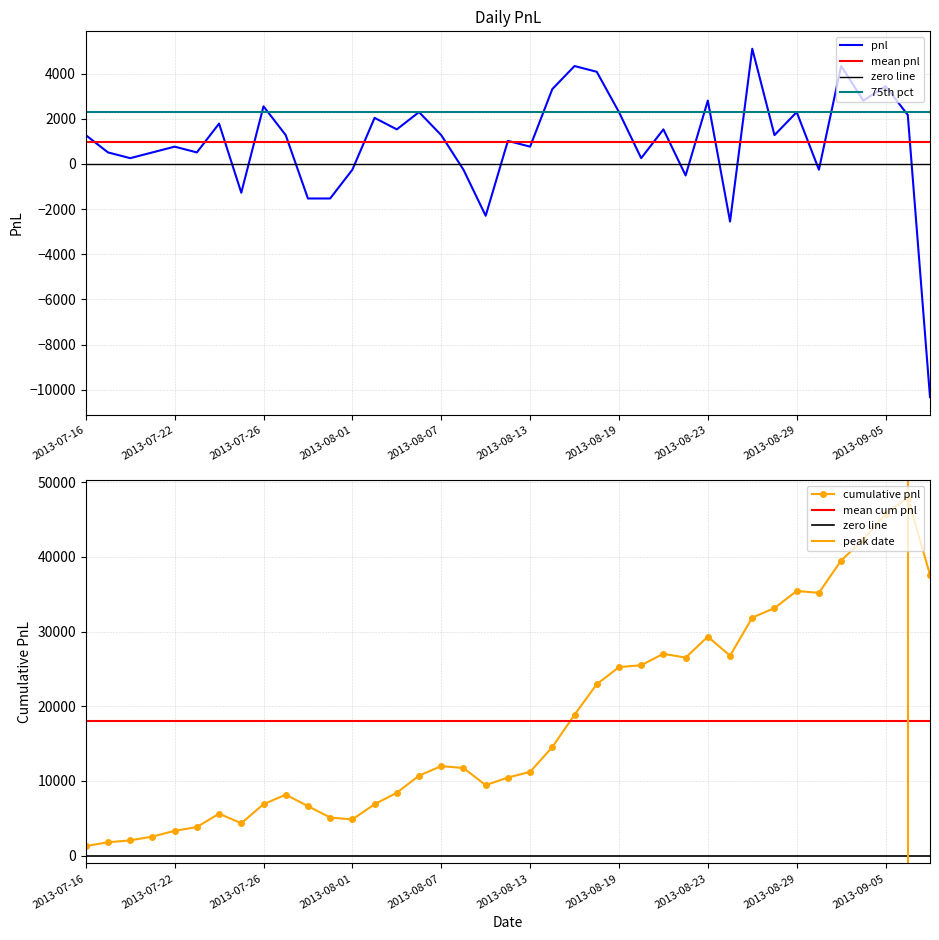

True or false: the data shows 974.9 at 2013-08-05.

False